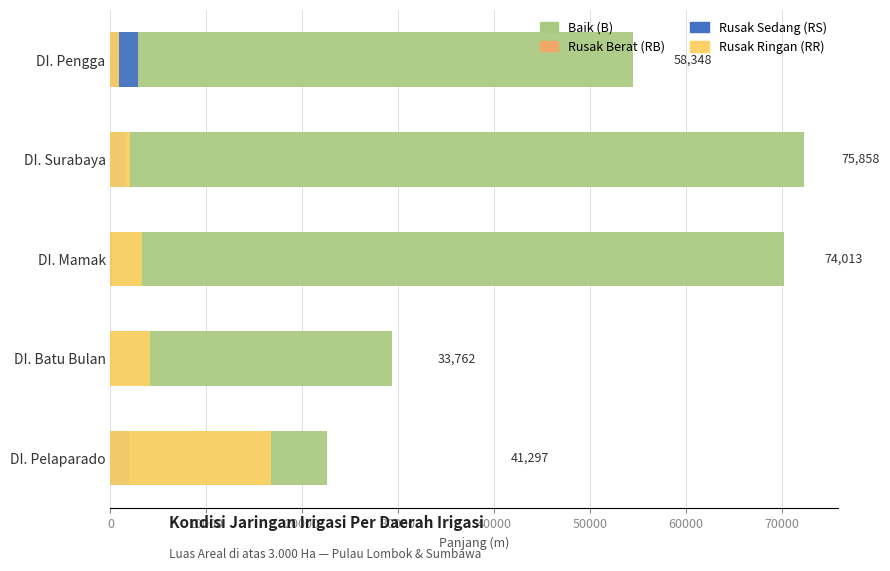

Are the bars horizontal?

Yes